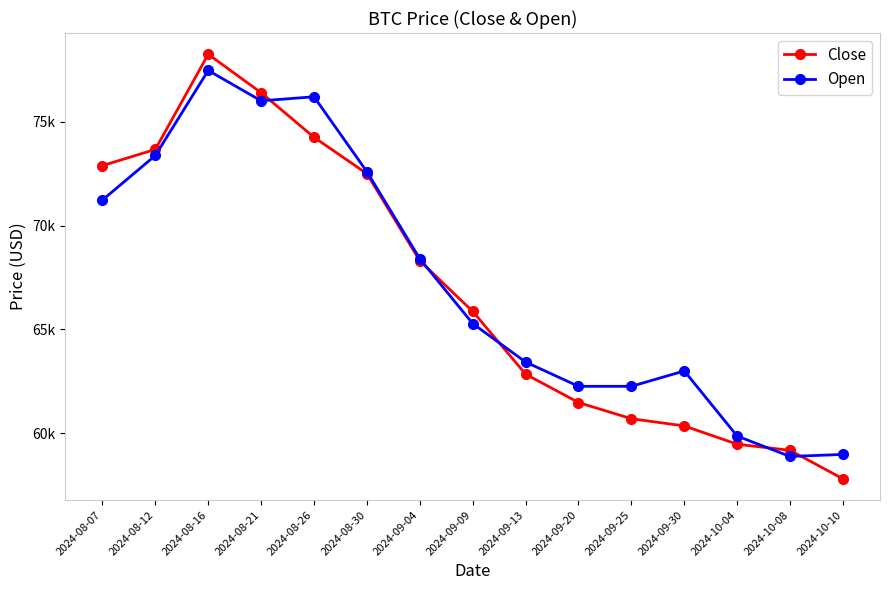

Is this an area chart (filled region under the line)?

No